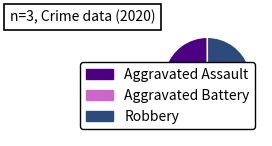

Does Aggravated Assault represent more than half of the total?

No